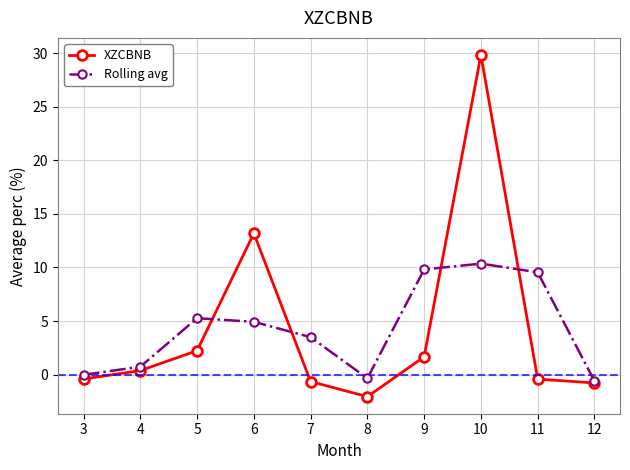

At which category does XZCBNB reach its first local peak?

6